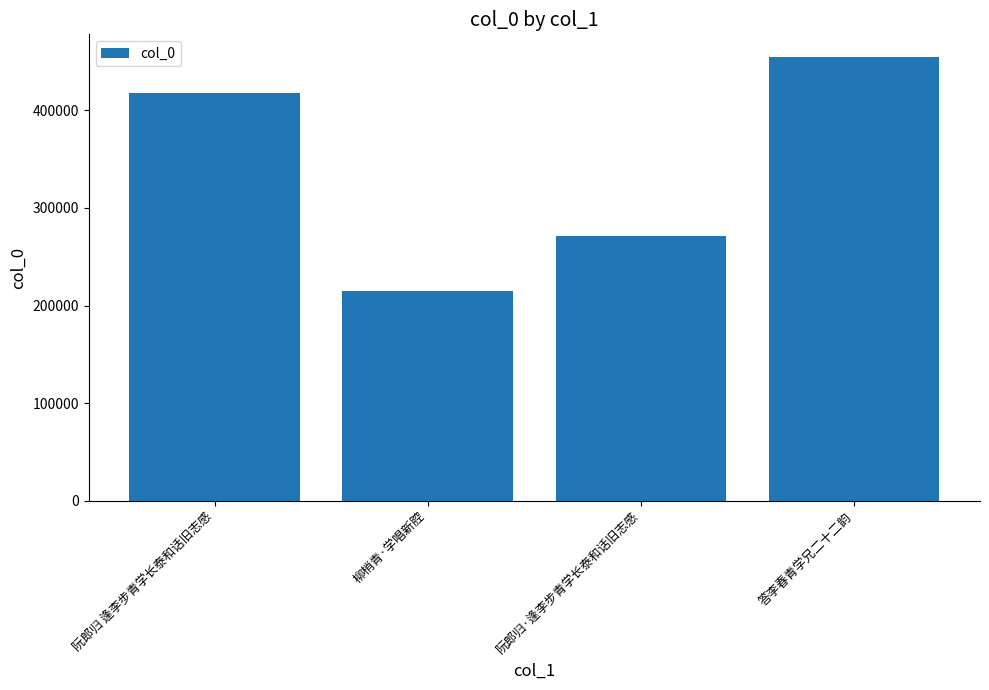

At which category does the chart reach its minimum across all series?

柳梢青·学唱新腔